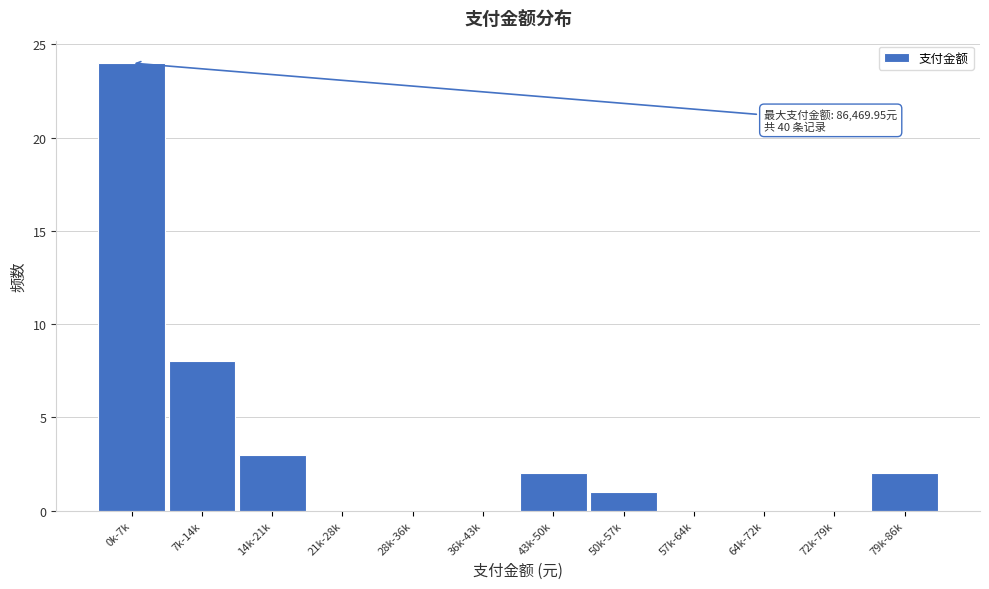

Reading left to right, extract all data points from this chart.

0k-7k=24	7k-14k=8	14k-21k=3	21k-28k=0	28k-36k=0	36k-43k=0	43k-50k=2	50k-57k=1	57k-64k=0	64k-72k=0	72k-79k=0	79k-86k=2